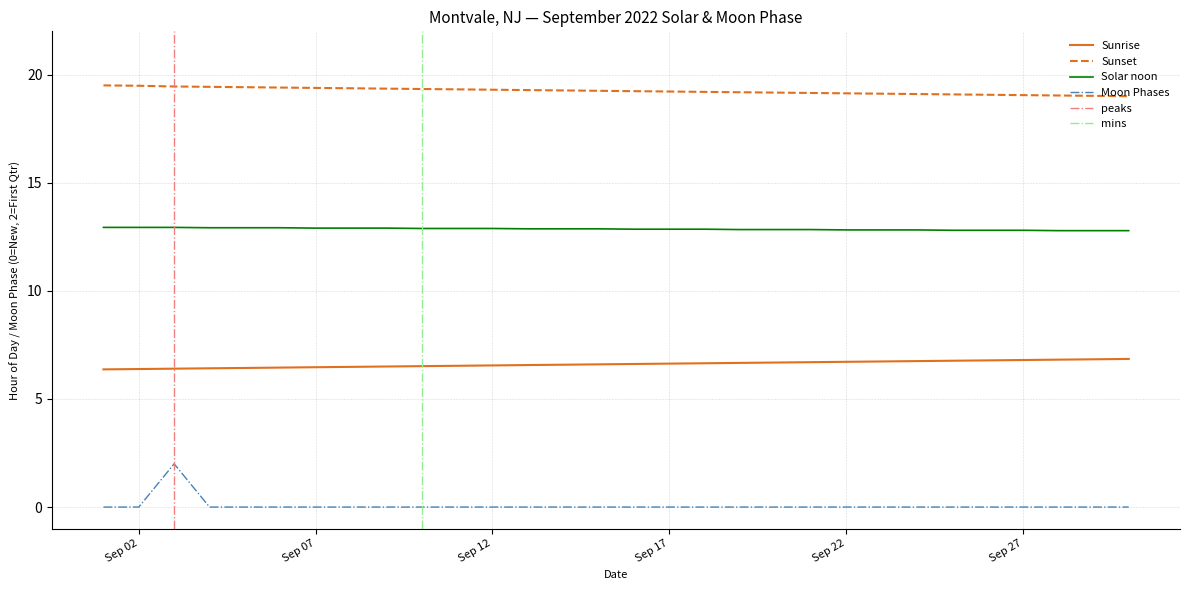

True or false: Solar noon and Sunset intersect in this chart.

False